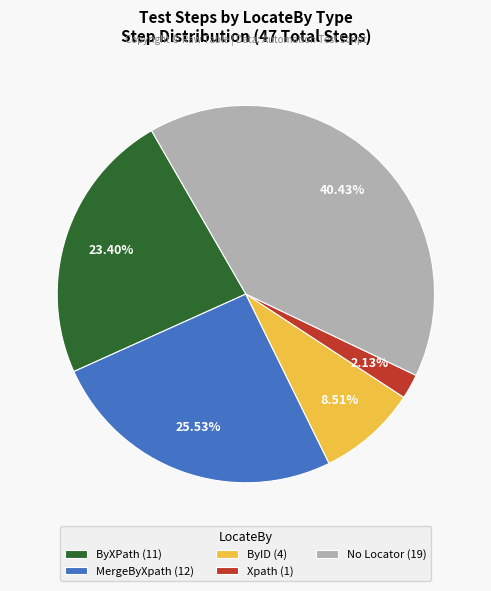

Rank the categories by value from highest to lowest.

No Locator (19), MergeByXpath (12), ByXPath (11), ByID (4), Xpath (1)